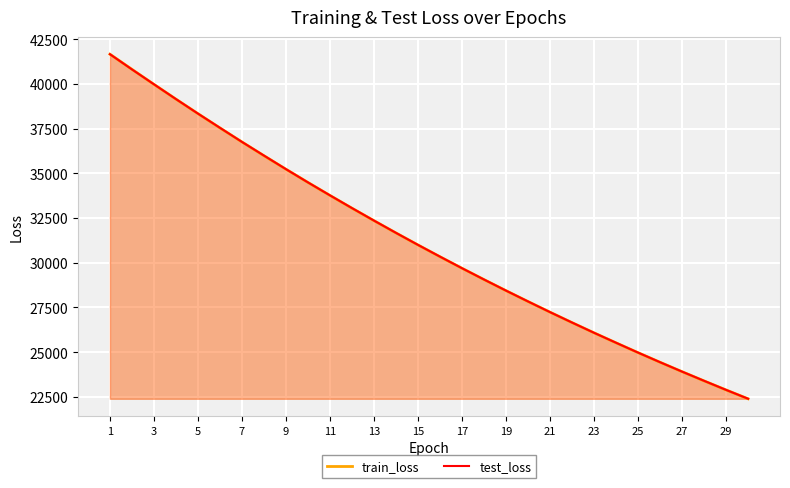

The value of test_loss at 17 is 39891.4. True or false?

False